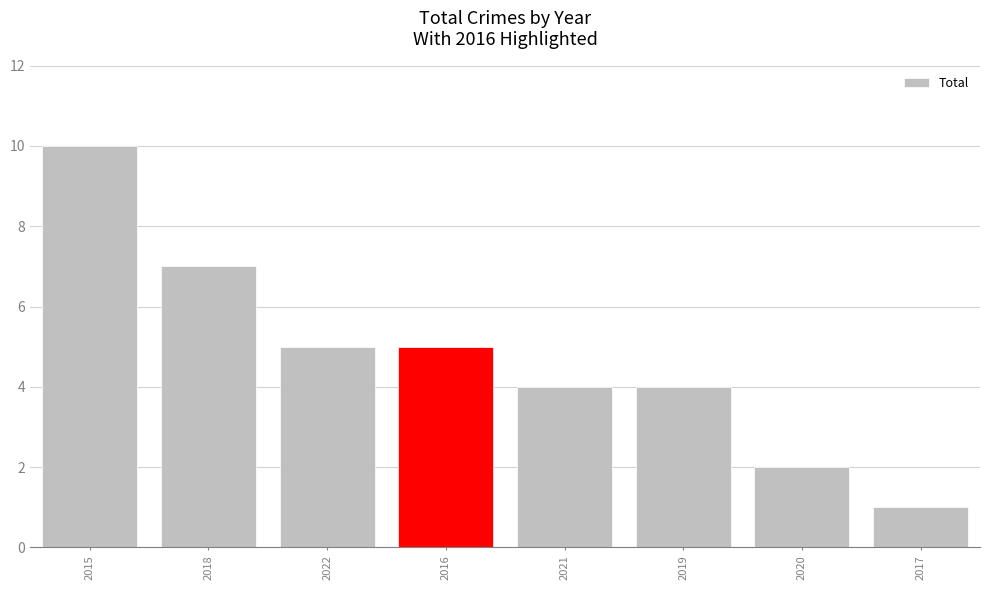

What is the average value?

5